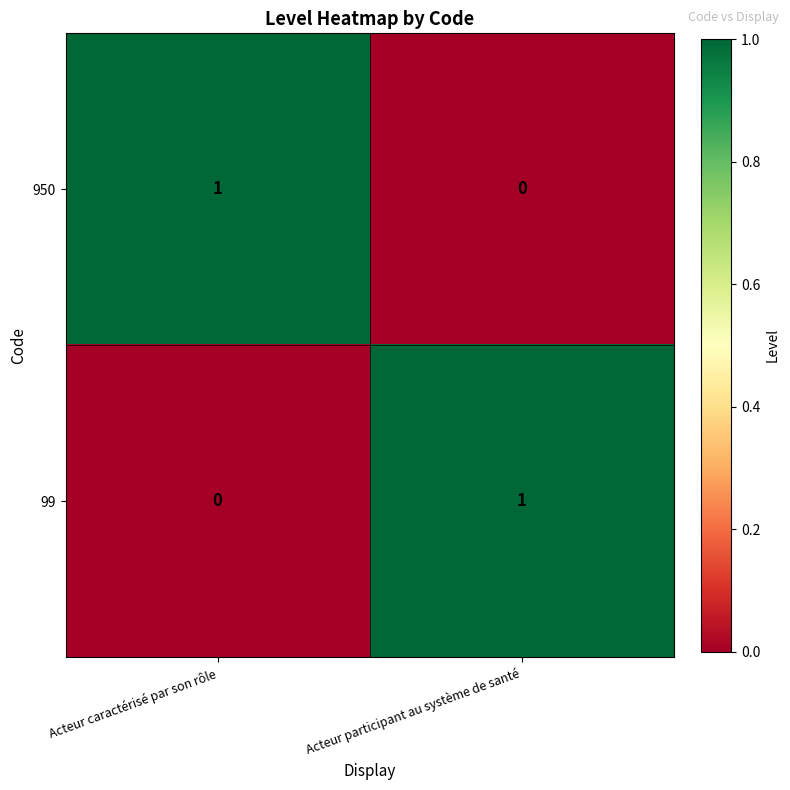

At which label does 950 reach its peak?

Acteur caractérisé par son rôle